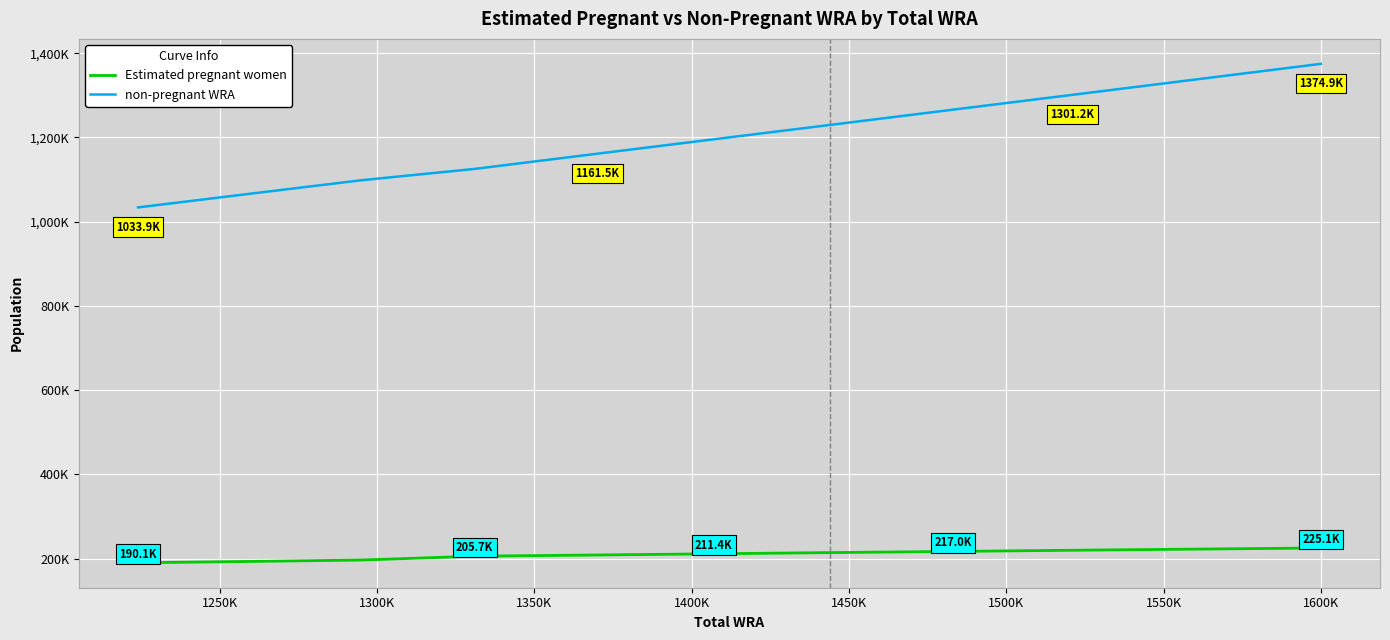

True or false: Estimated pregnant women and non-pregnant WRA cross at least once.

False